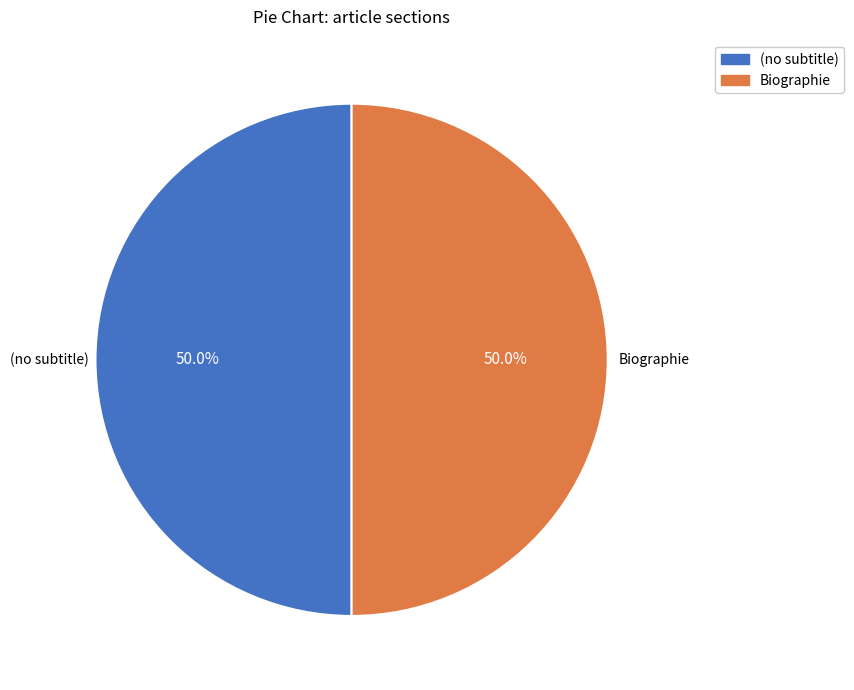

How many segments does this pie chart have?

2